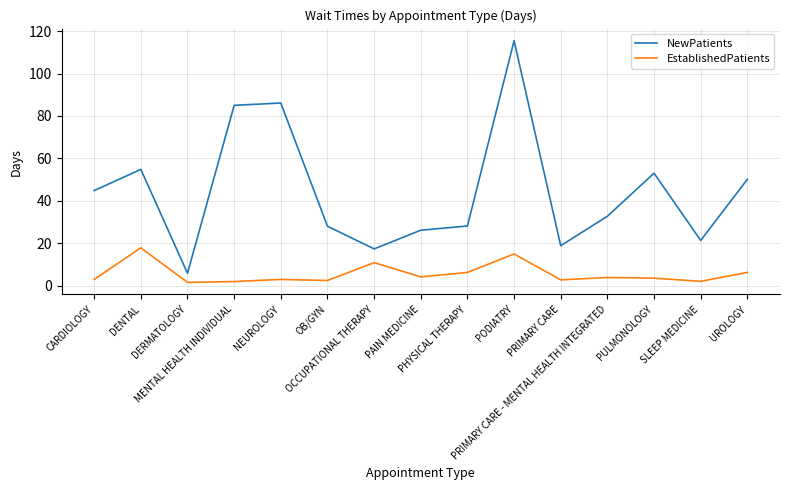

At which category does NewPatients reach its first local valley?

DERMATOLOGY